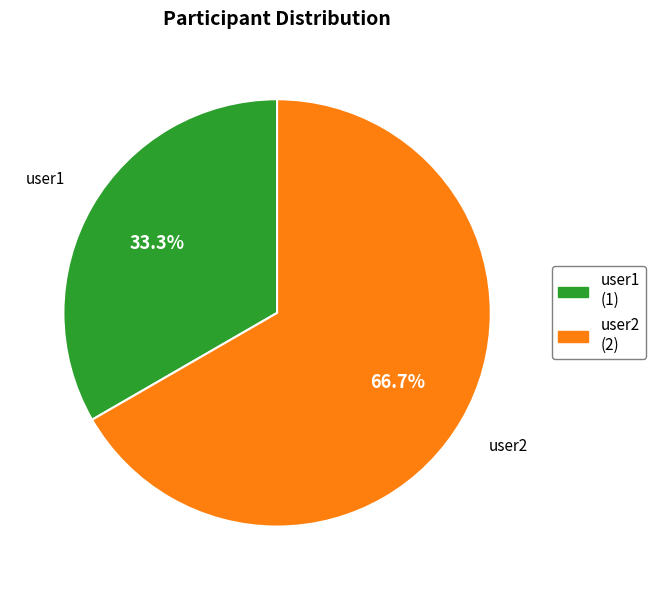

What percentage is the user2 slice, to the nearest percent?

67%